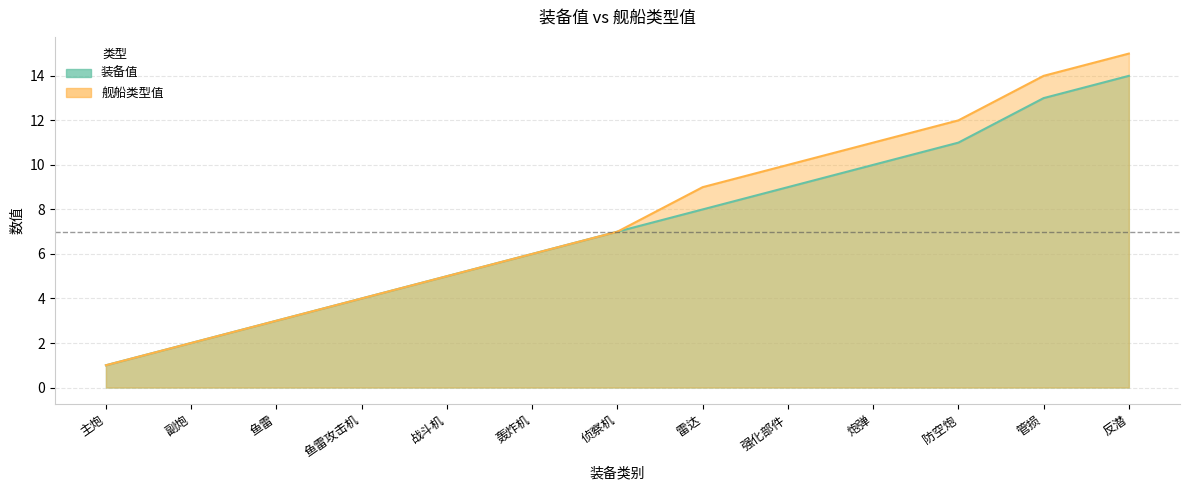

How many values in the 舰船类型值 series exceed 7?

6